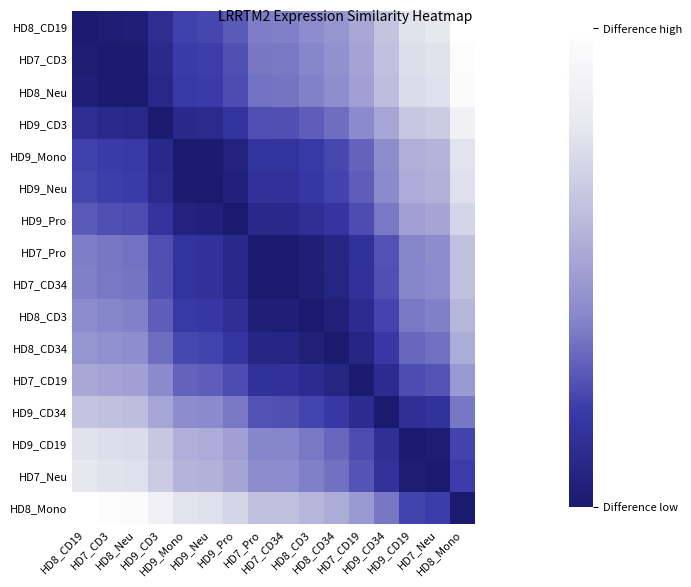

Reading left to right, transcribe all the data shown in this chart.

HD8_CD19: HD8_CD19=0.0	HD7_CD3=0.1	HD8_Neu=0.1	HD9_CD3=0.4	HD9_Mono=0.8	HD9_Neu=0.8	HD9_Pro=1.0	HD7_Pro=1.3	HD7_CD34=1.3	HD8_CD3=1.4	HD8_CD34=1.6	HD7_CD19=1.8	HD9_CD34=2.2	HD9_CD19=2.7	HD7_Neu=2.7	HD8_Mono=3.4
HD7_CD3: HD8_CD19=0.1	HD7_CD3=0.0	HD8_Neu=0.0	HD9_CD3=0.3	HD9_Mono=0.7	HD9_Neu=0.7	HD9_Pro=0.9	HD7_Pro=1.2	HD7_CD34=1.2	HD8_CD3=1.4	HD8_CD34=1.5	HD7_CD19=1.7	HD9_CD34=2.1	HD9_CD19=2.6	HD7_Neu=2.7	HD8_Mono=3.4
HD8_Neu: HD8_CD19=0.1	HD7_CD3=0.0	HD8_Neu=0.0	HD9_CD3=0.3	HD9_Mono=0.6	HD9_Neu=0.7	HD9_Pro=0.9	HD7_Pro=1.2	HD7_CD34=1.2	HD8_CD3=1.3	HD8_CD34=1.5	HD7_CD19=1.7	HD9_CD34=2.1	HD9_CD19=2.6	HD7_Neu=2.6	HD8_Mono=3.3
HD9_CD3: HD8_CD19=0.4	HD7_CD3=0.3	HD8_Neu=0.3	HD9_CD3=0.0	HD9_Mono=0.3	HD9_Neu=0.4	HD9_Pro=0.5	HD7_Pro=0.9	HD7_CD34=0.9	HD8_CD3=1.0	HD8_CD34=1.1	HD7_CD19=1.4	HD9_CD34=1.8	HD9_CD19=2.2	HD7_Neu=2.3	HD8_Mono=3.0
HD9_Mono: HD8_CD19=0.8	HD7_CD3=0.7	HD8_Neu=0.6	HD9_CD3=0.3	HD9_Mono=0.0	HD9_Neu=0.0	HD9_Pro=0.2	HD7_Pro=0.5	HD7_CD34=0.6	HD8_CD3=0.7	HD8_CD34=0.8	HD7_CD19=1.1	HD9_CD34=1.4	HD9_CD19=1.9	HD7_Neu=2.0	HD8_Mono=2.7
HD9_Neu: HD8_CD19=0.8	HD7_CD3=0.7	HD8_Neu=0.7	HD9_CD3=0.4	HD9_Mono=0.0	HD9_Neu=0.0	HD9_Pro=0.2	HD7_Pro=0.5	HD7_CD34=0.5	HD8_CD3=0.6	HD8_CD34=0.8	HD7_CD19=1.0	HD9_CD34=1.4	HD9_CD19=1.9	HD7_Neu=1.9	HD8_Mono=2.6
HD9_Pro: HD8_CD19=1.0	HD7_CD3=0.9	HD8_Neu=0.9	HD9_CD3=0.5	HD9_Mono=0.2	HD9_Neu=0.2	HD9_Pro=0.0	HD7_Pro=0.3	HD7_CD34=0.3	HD8_CD3=0.5	HD8_CD34=0.6	HD7_CD19=0.8	HD9_CD34=1.2	HD9_CD19=1.7	HD7_Neu=1.8	HD8_Mono=2.5
HD7_Pro: HD8_CD19=1.3	HD7_CD3=1.2	HD8_Neu=1.2	HD9_CD3=0.9	HD9_Mono=0.5	HD9_Neu=0.5	HD9_Pro=0.3	HD7_Pro=0.0	HD7_CD34=0.0	HD8_CD3=0.1	HD8_CD34=0.3	HD7_CD19=0.5	HD9_CD34=0.9	HD9_CD19=1.4	HD7_Neu=1.4	HD8_Mono=2.1
HD7_CD34: HD8_CD19=1.3	HD7_CD3=1.2	HD8_Neu=1.2	HD9_CD3=0.9	HD9_Mono=0.6	HD9_Neu=0.5	HD9_Pro=0.3	HD7_Pro=0.0	HD7_CD34=0.0	HD8_CD3=0.1	HD8_CD34=0.3	HD7_CD19=0.5	HD9_CD34=0.9	HD9_CD19=1.4	HD7_Neu=1.4	HD8_Mono=2.1
HD8_CD3: HD8_CD19=1.4	HD7_CD3=1.4	HD8_Neu=1.3	HD9_CD3=1.0	HD9_Mono=0.7	HD9_Neu=0.6	HD9_Pro=0.5	HD7_Pro=0.1	HD7_CD34=0.1	HD8_CD3=0.0	HD8_CD34=0.1	HD7_CD19=0.4	HD9_CD34=0.8	HD9_CD19=1.2	HD7_Neu=1.3	HD8_Mono=2.0
HD8_CD34: HD8_CD19=1.6	HD7_CD3=1.5	HD8_Neu=1.5	HD9_CD3=1.1	HD9_Mono=0.8	HD9_Neu=0.8	HD9_Pro=0.6	HD7_Pro=0.3	HD7_CD34=0.3	HD8_CD3=0.1	HD8_CD34=0.0	HD7_CD19=0.2	HD9_CD34=0.6	HD9_CD19=1.1	HD7_Neu=1.2	HD8_Mono=1.9
HD7_CD19: HD8_CD19=1.8	HD7_CD3=1.7	HD8_Neu=1.7	HD9_CD3=1.4	HD9_Mono=1.1	HD9_Neu=1.0	HD9_Pro=0.8	HD7_Pro=0.5	HD7_CD34=0.5	HD8_CD3=0.4	HD8_CD34=0.2	HD7_CD19=0.0	HD9_CD34=0.4	HD9_CD19=0.9	HD7_Neu=0.9	HD8_Mono=1.6
HD9_CD34: HD8_CD19=2.2	HD7_CD3=2.1	HD8_Neu=2.1	HD9_CD3=1.8	HD9_Mono=1.4	HD9_Neu=1.4	HD9_Pro=1.2	HD7_Pro=0.9	HD7_CD34=0.9	HD8_CD3=0.8	HD8_CD34=0.6	HD7_CD19=0.4	HD9_CD34=0.0	HD9_CD19=0.5	HD7_Neu=0.5	HD8_Mono=1.2
HD9_CD19: HD8_CD19=2.7	HD7_CD3=2.6	HD8_Neu=2.6	HD9_CD3=2.2	HD9_Mono=1.9	HD9_Neu=1.9	HD9_Pro=1.7	HD7_Pro=1.4	HD7_CD34=1.4	HD8_CD3=1.2	HD8_CD34=1.1	HD7_CD19=0.9	HD9_CD34=0.5	HD9_CD19=0.0	HD7_Neu=0.1	HD8_Mono=0.8
HD7_Neu: HD8_CD19=2.7	HD7_CD3=2.7	HD8_Neu=2.6	HD9_CD3=2.3	HD9_Mono=2.0	HD9_Neu=1.9	HD9_Pro=1.8	HD7_Pro=1.4	HD7_CD34=1.4	HD8_CD3=1.3	HD8_CD34=1.2	HD7_CD19=0.9	HD9_CD34=0.5	HD9_CD19=0.1	HD7_Neu=0.0	HD8_Mono=0.7
HD8_Mono: HD8_CD19=3.4	HD7_CD3=3.4	HD8_Neu=3.3	HD9_CD3=3.0	HD9_Mono=2.7	HD9_Neu=2.6	HD9_Pro=2.5	HD7_Pro=2.1	HD7_CD34=2.1	HD8_CD3=2.0	HD8_CD34=1.9	HD7_CD19=1.6	HD9_CD34=1.2	HD9_CD19=0.8	HD7_Neu=0.7	HD8_Mono=0.0